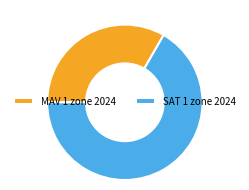

Rank the categories by value from highest to lowest.

SAT 1 zone 2024, MAV 1 zone 2024